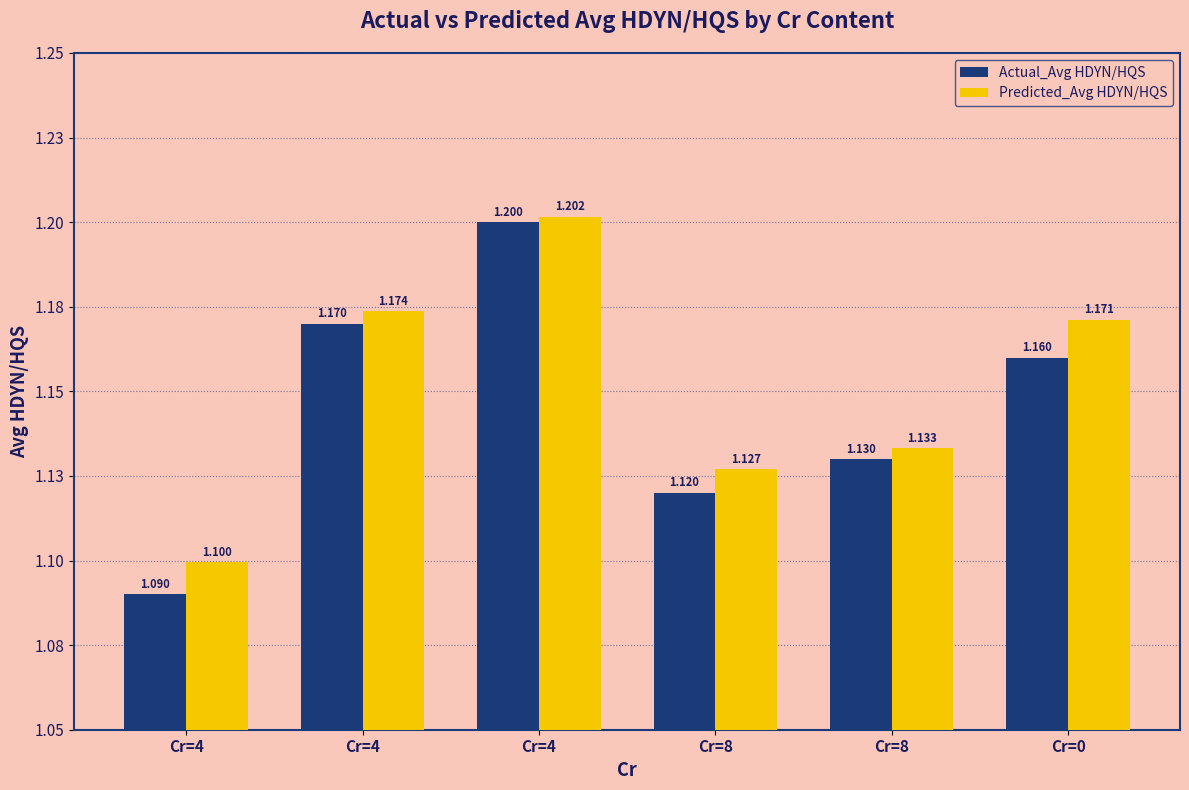

Count the Predicted_Avg HDYN/HQS values in the range 1 to 2.

6